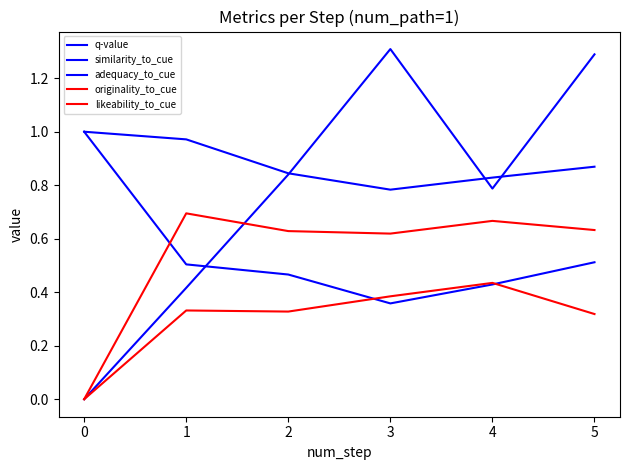

Does the chart display data point markers on the line(s)?

No